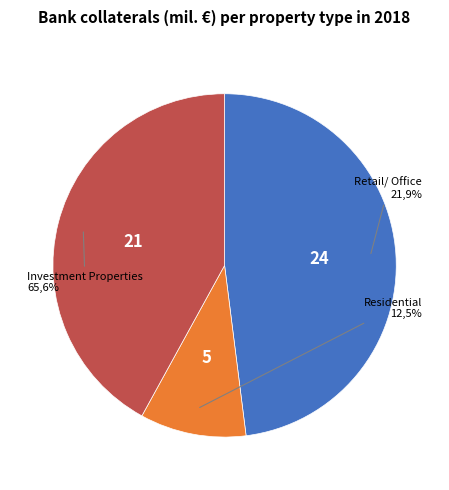

The <Sz> slice represents 44% of the pie. True or false?

False